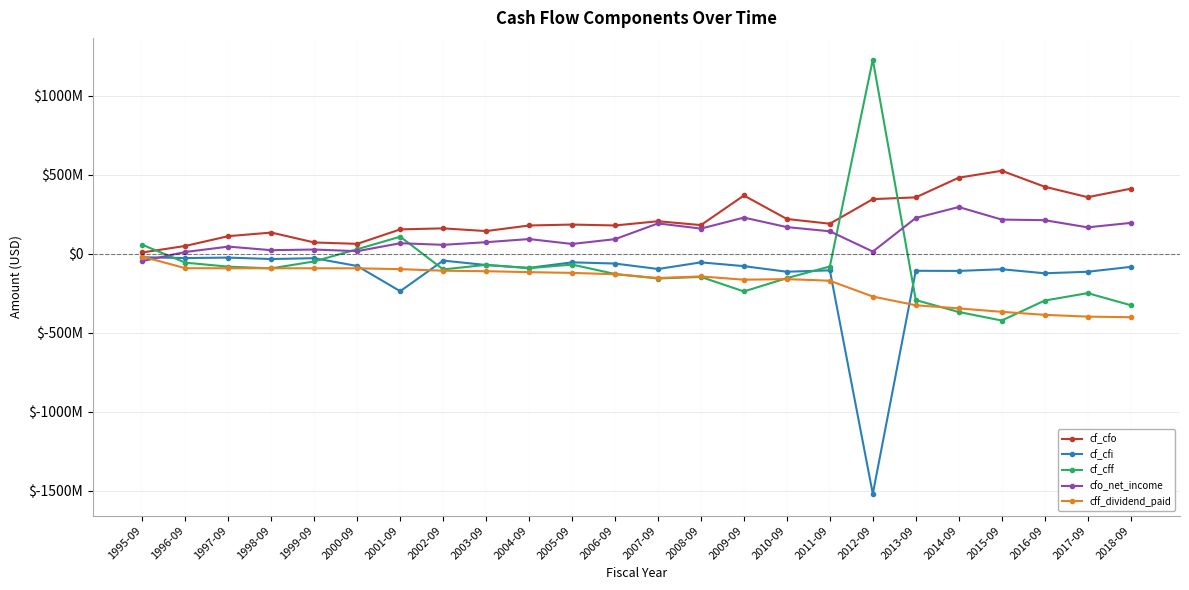

Between 2000-09 and 2011-09, which series saw the biggest shift?

cf_cfo